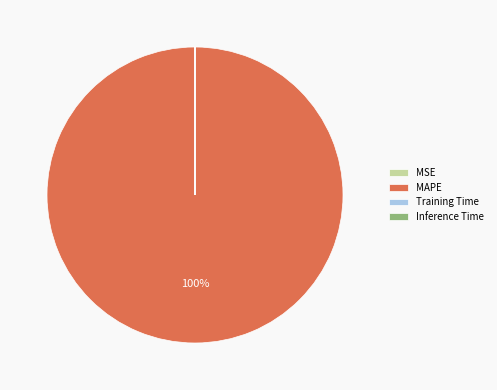

Is it true that MAPE is 100% of the pie?

True